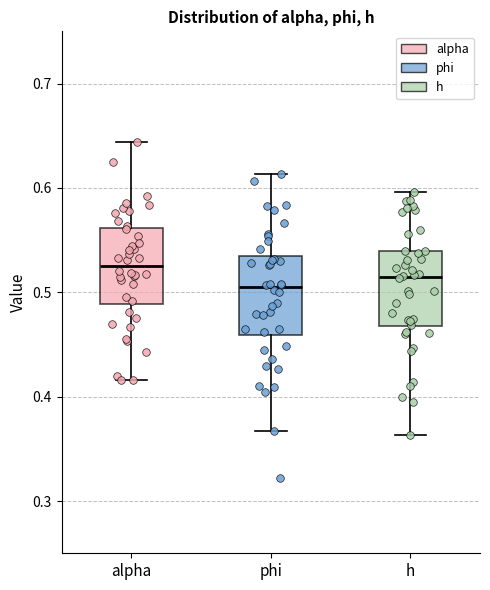

Where does the upper whisker of the box for phi end on the y-axis? The values are not printed on the chart, so give them approximately, as read against the axis.

0.61